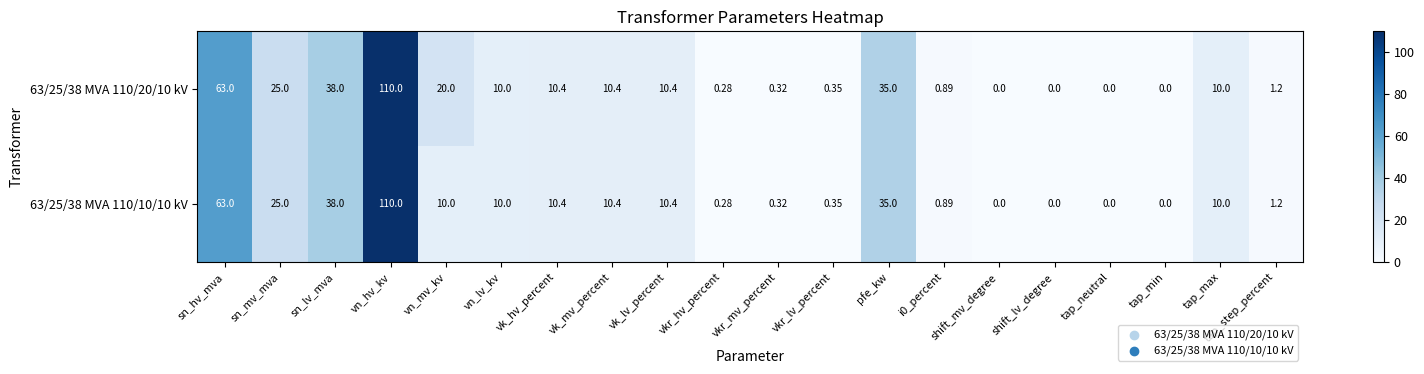

At which label is 63/25/38 MVA 110/10/10 kV closest to 55?

sn_hv_mva